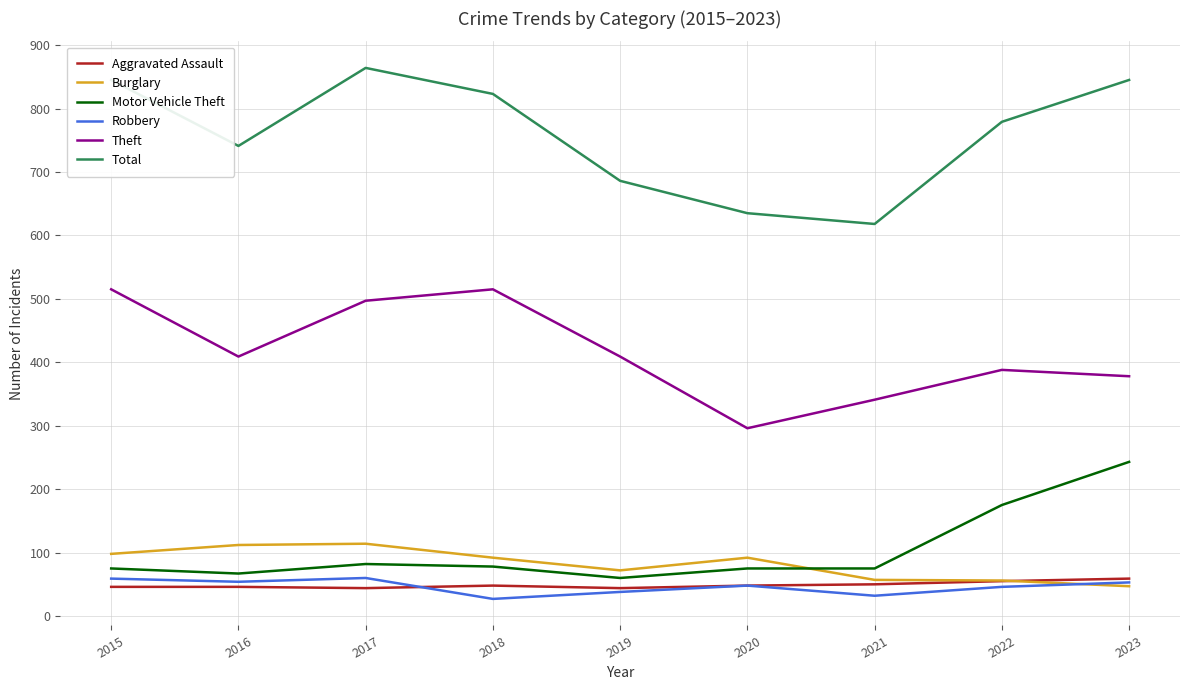

What value does the Motor Vehicle Theft series have at 2016?

67